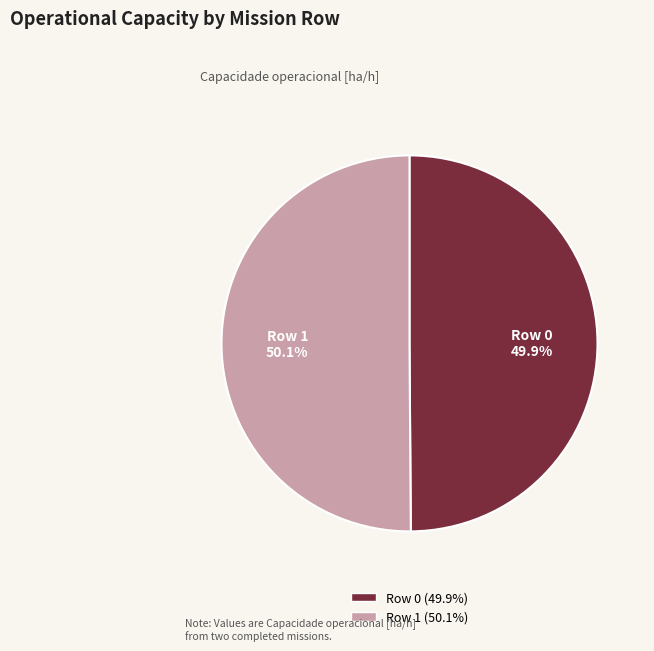

Is there any slice that represents more than half of the pie?

Yes